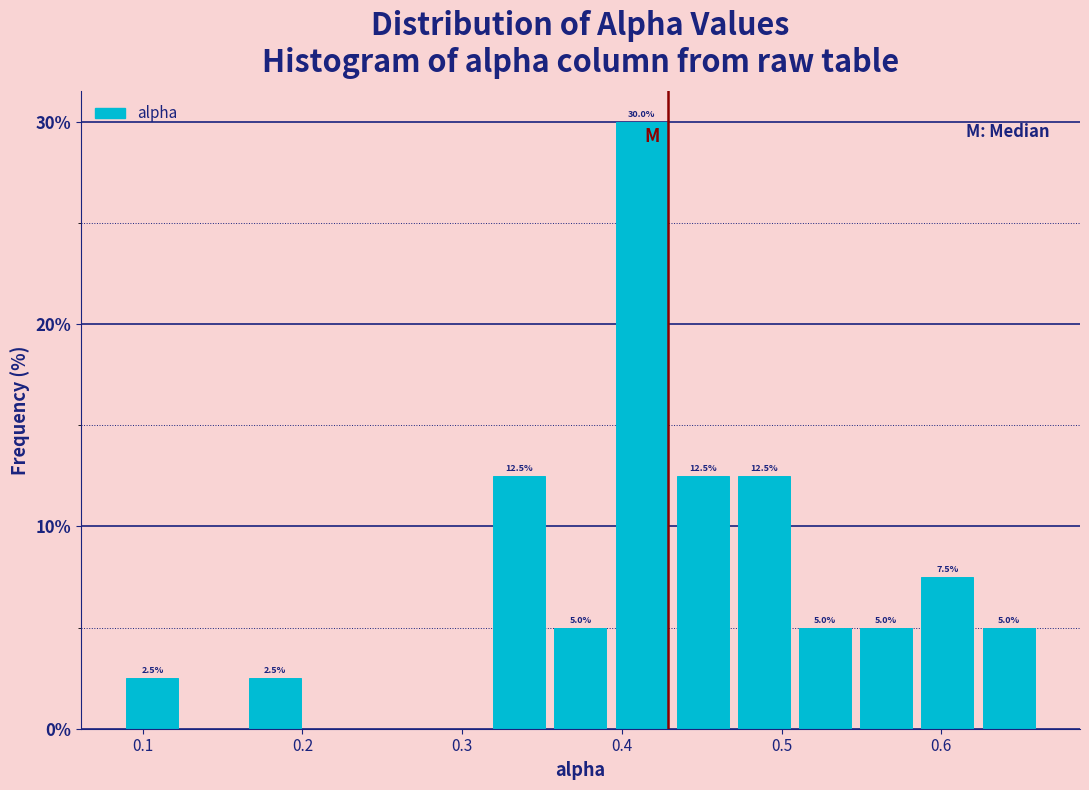

Read against the x-axis, roughly where is the centre of the tallest bar?

0.41